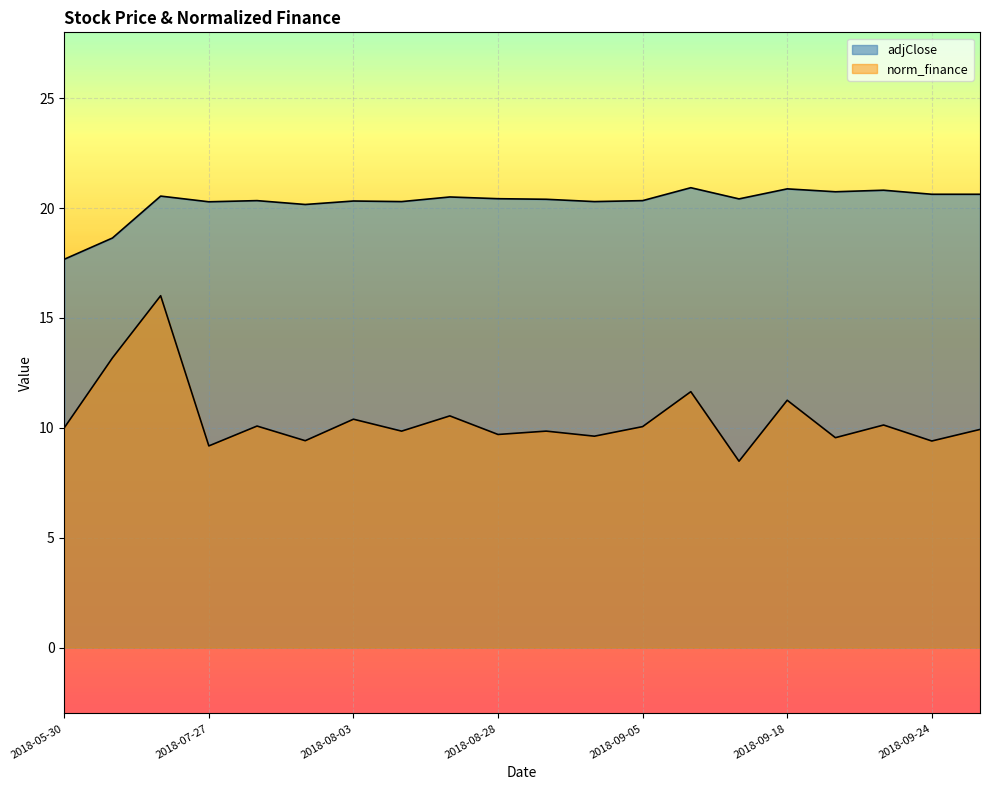

Which series has the largest range (max minus min)?

norm_finance